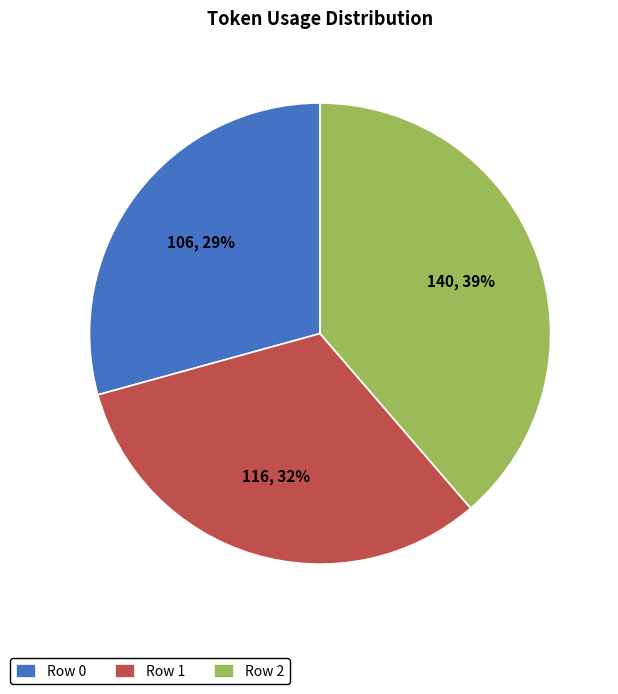

Count the number of slices in the pie.

3